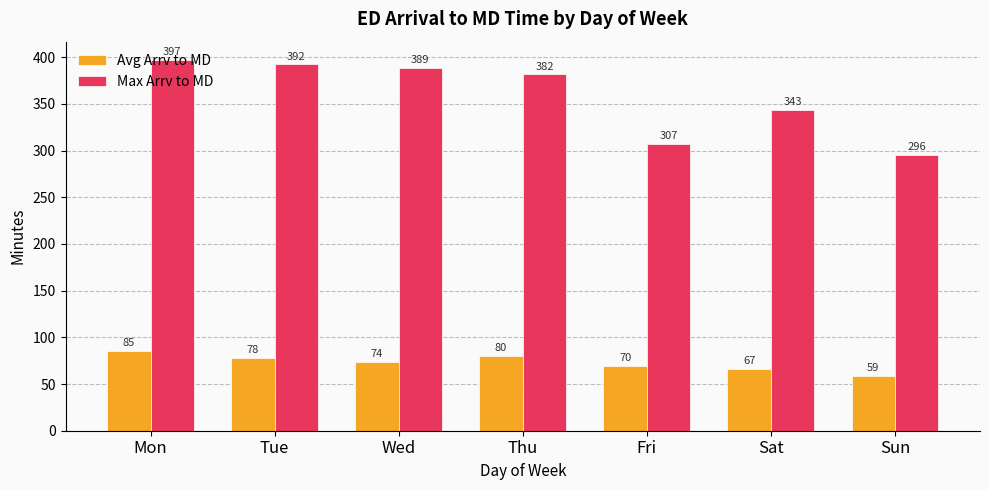

How many bars are there in total?

14